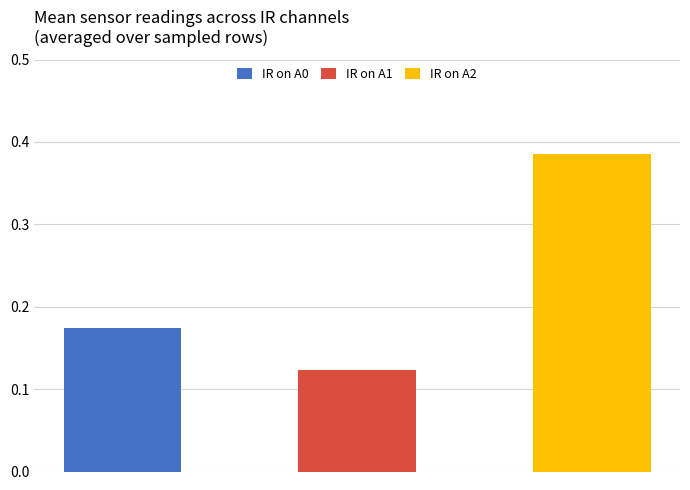

What is the value of the IR on A1 bar at the 8th from the left?

0.1